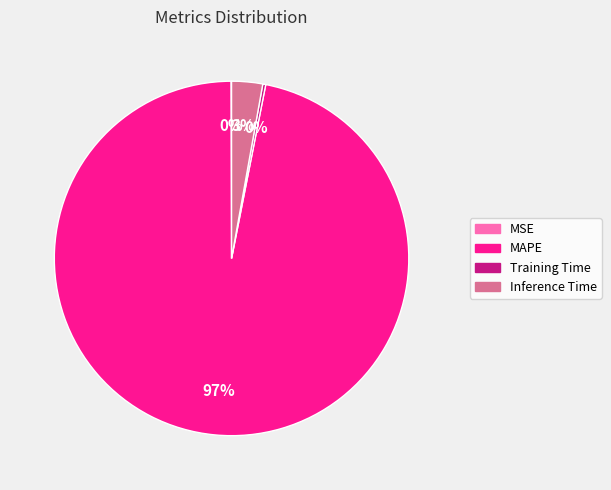

To the nearest percent, what percentage of the pie is MAPE?

97%